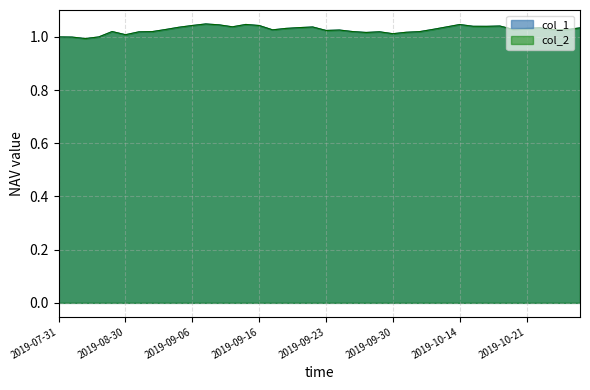

What is the label of the 27th point from the right?

2019-09-11